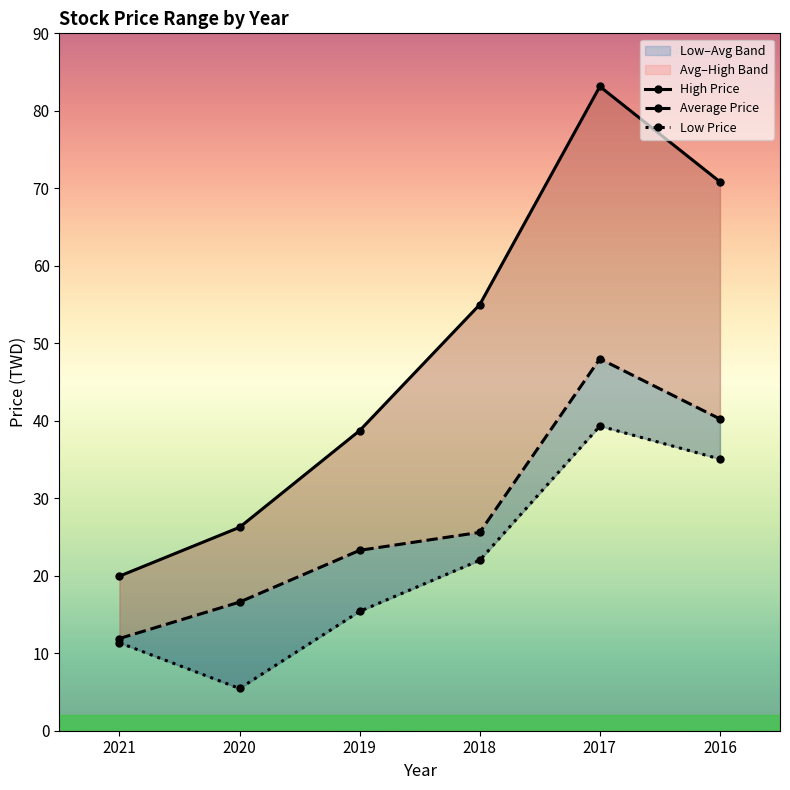

Reading left to right, what are all the values shown in this chart?

High Price: 19.9	26.2	38.7	55.0	83.1	70.8
Average Price: 11.9	16.6	23.3	25.6	48.0	40.2
Low Price: 11.3	5.5	15.4	22.0	39.3	35.1